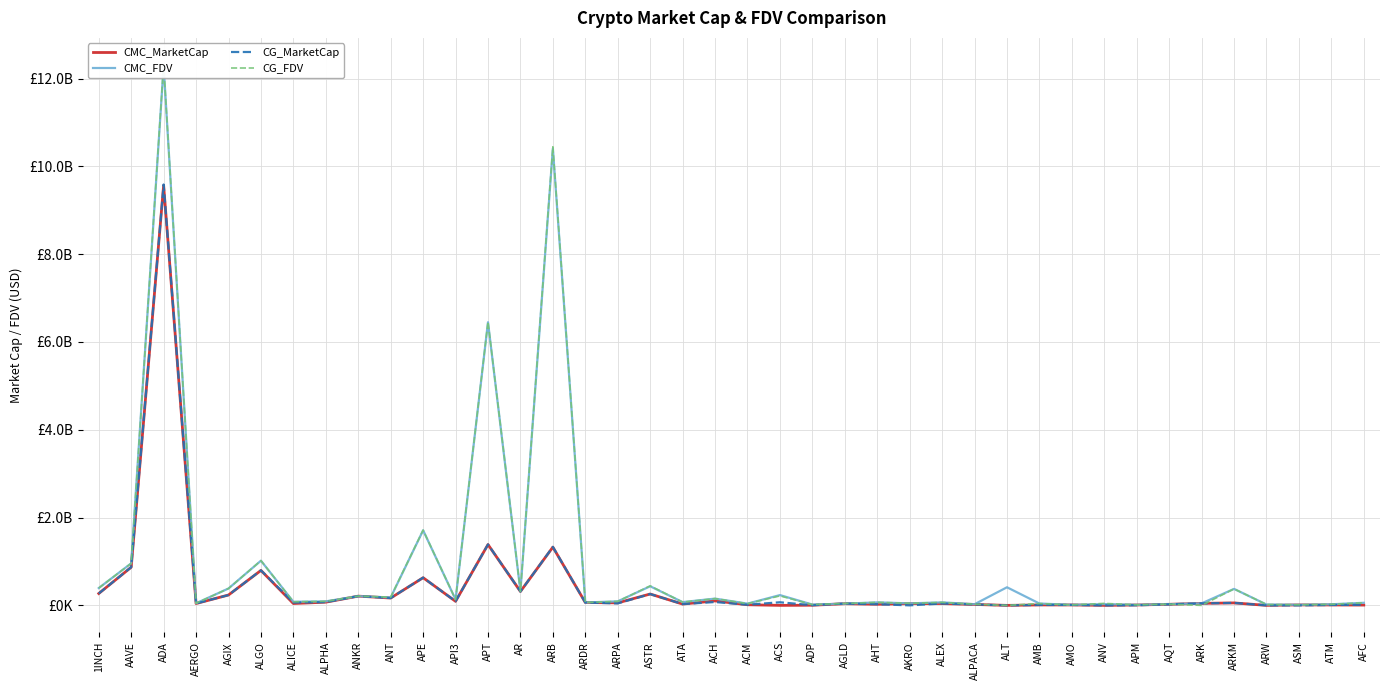

Is it true that CG_MarketCap equals 364577883.3 at ARB?

False